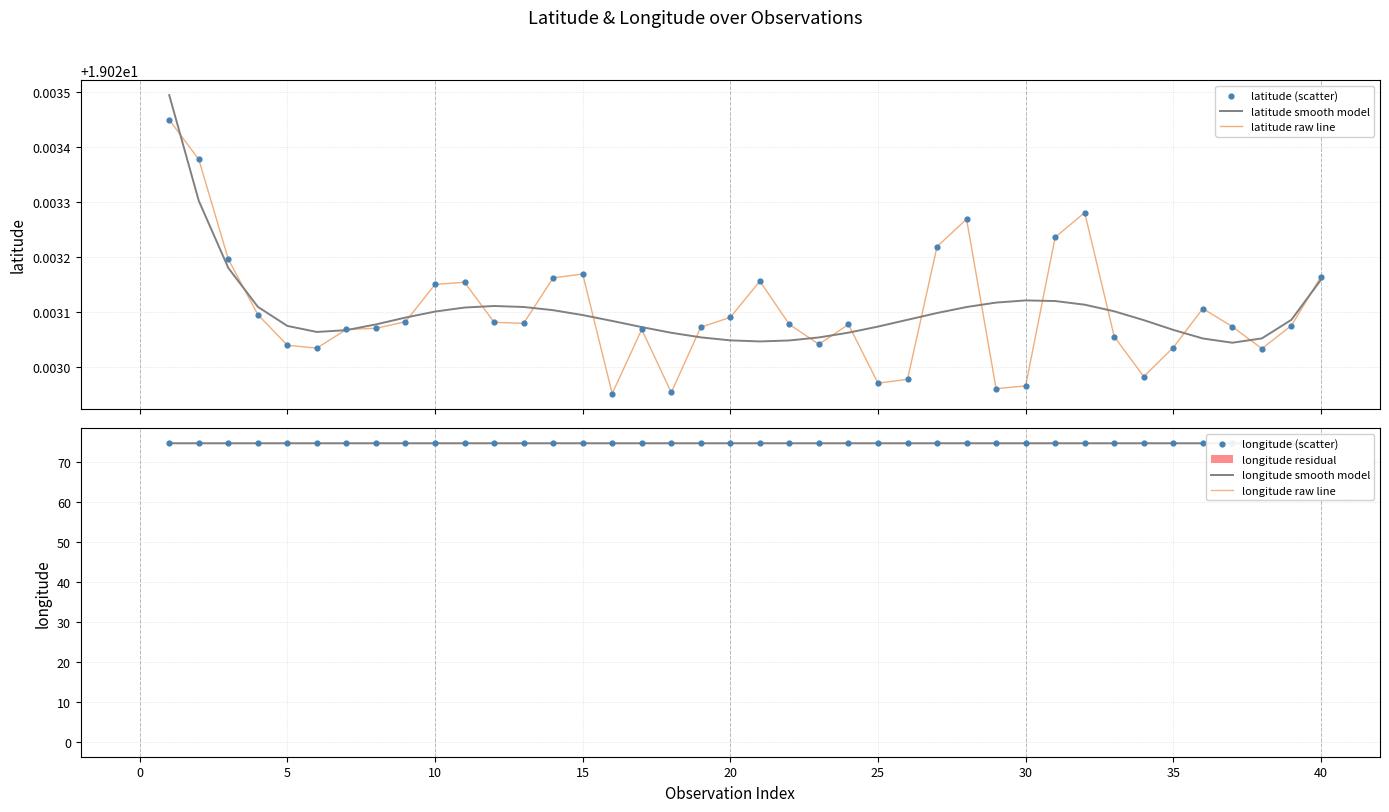

What is the minimum value for longitude raw line?

74.7